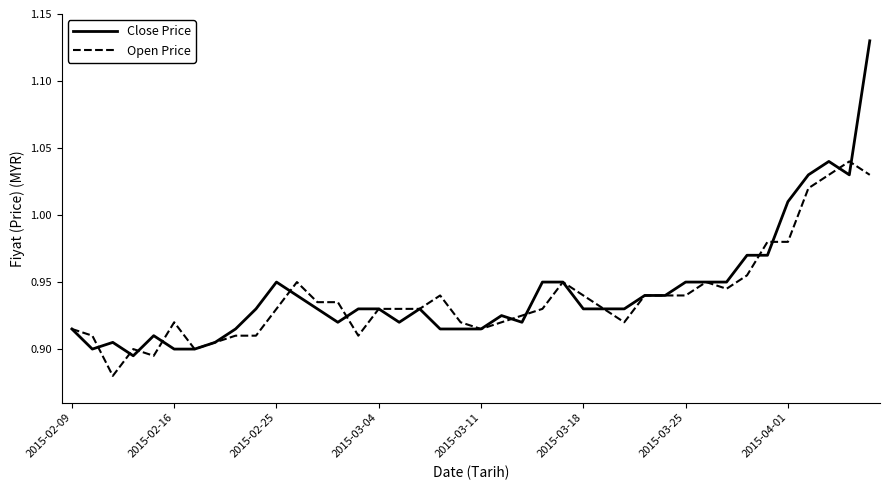

Rank the series by their maximum value, from lowest to highest.

Open Price, Close Price